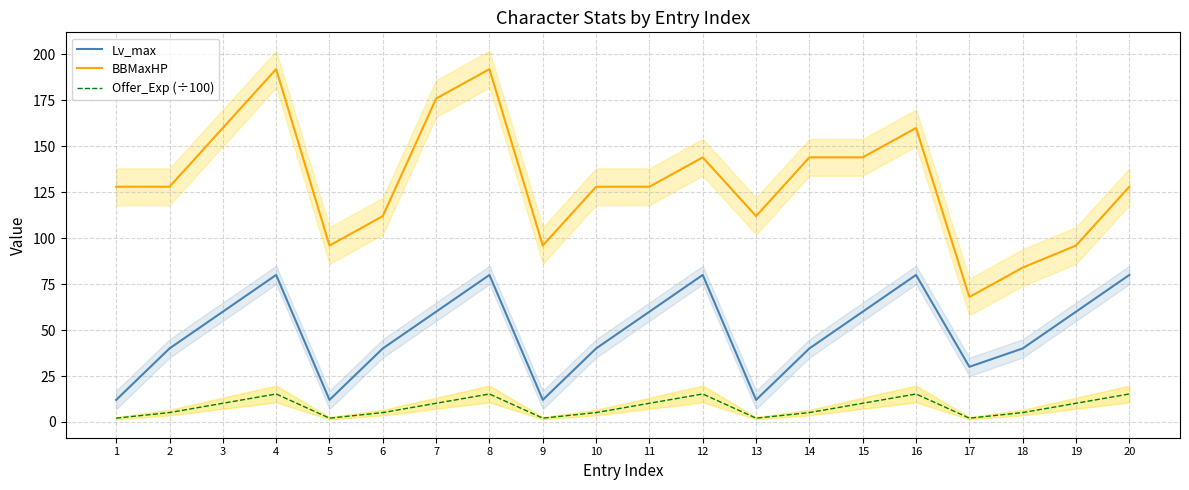

Reading right to left, extract all data points from this chart.

Lv_max: 80.0	60.0	40.0	30.0	80.0	60.0	40.0	12.0	80.0	60.0	40.0	12.0	80.0	60.0	40.0	12.0	80.0	60.0	40.0	12.0
BBMaxHP: 128.0	96.0	84.0	68.0	160.0	144.0	144.0	112.0	144.0	128.0	128.0	96.0	192.0	176.0	112.0	96.0	192.0	160.0	128.0	128.0
Offer_Exp (÷100): 15.2	10.2	5.1	2.1	15.2	10.2	5.1	2.1	15.2	10.2	5.1	2.1	15.2	10.2	5.1	2.1	15.2	10.2	5.1	2.1